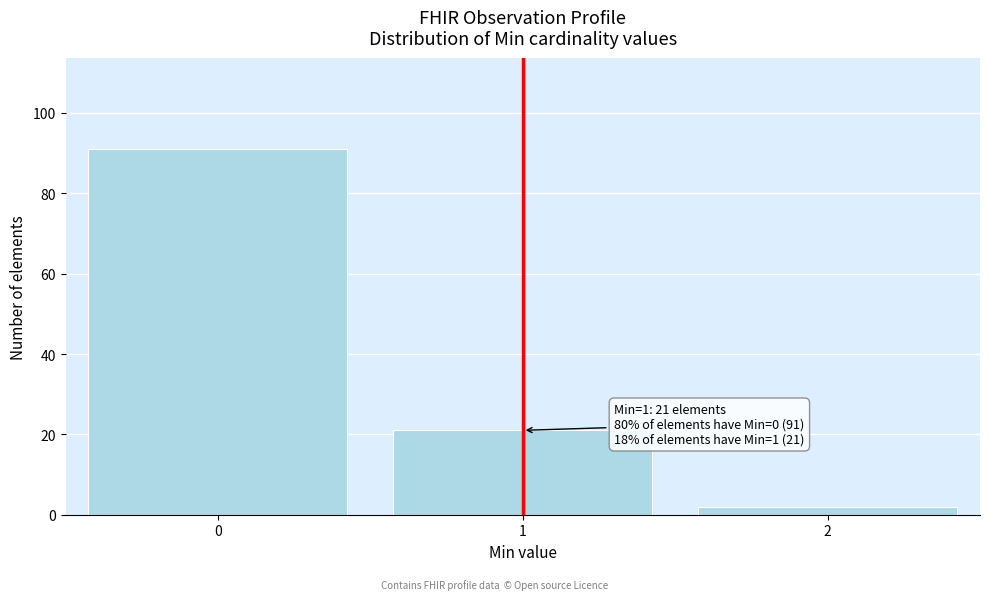

Reading right to left, what are all the values shown in this chart?

2=2	1=21	0=91